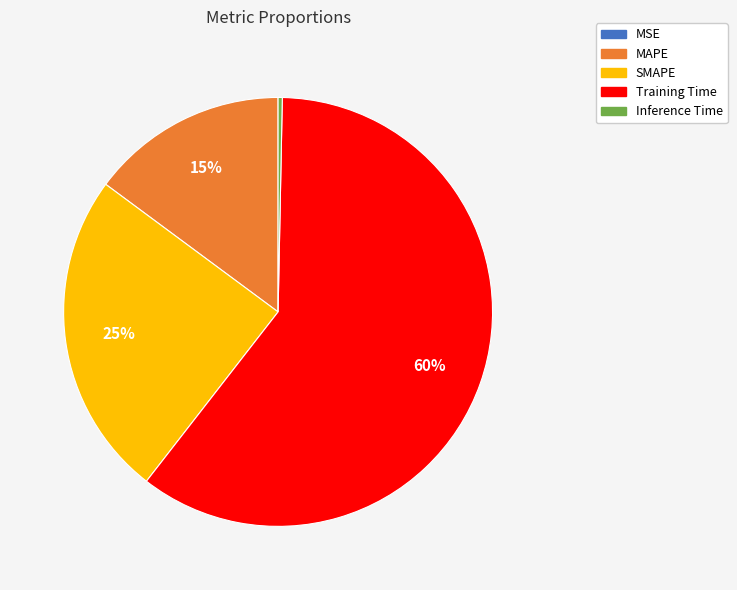

True or false: Training Time accounts for 67% of the total.

False